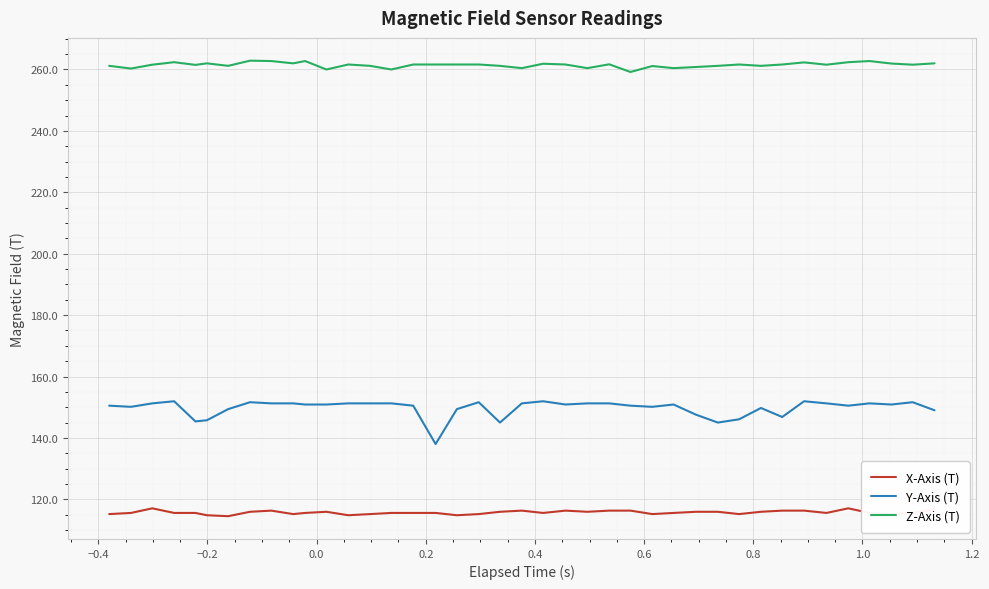

What is the lowest value of the Z-Axis (T) series?

259.2